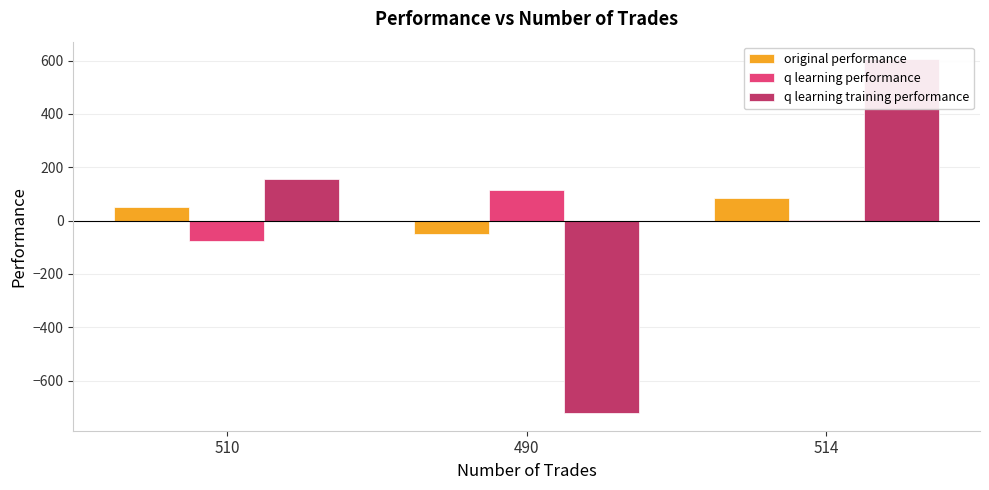

At how many categories does at least one series exceed 28?

3